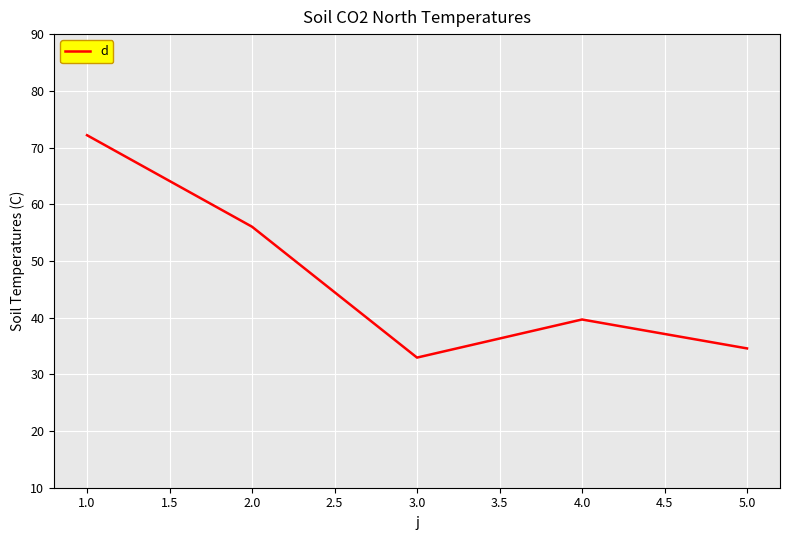

Reading left to right, transcribe all the data shown in this chart.

72.2	56.0	33.0	39.7	34.6